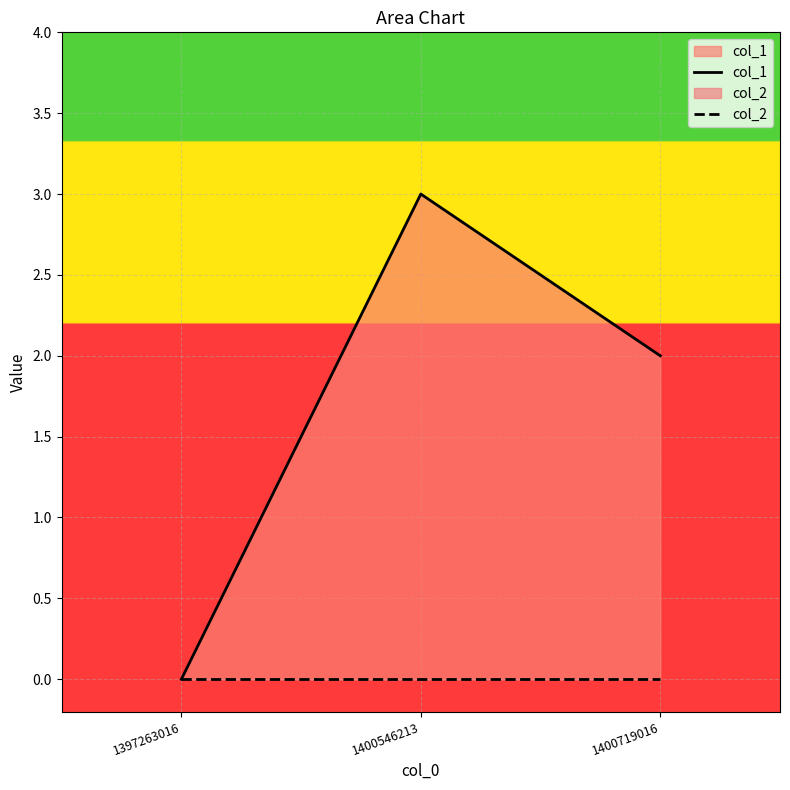

Reading left to right, transcribe all the data shown in this chart.

col_1: 0	3	2
col_2: 0	0	0